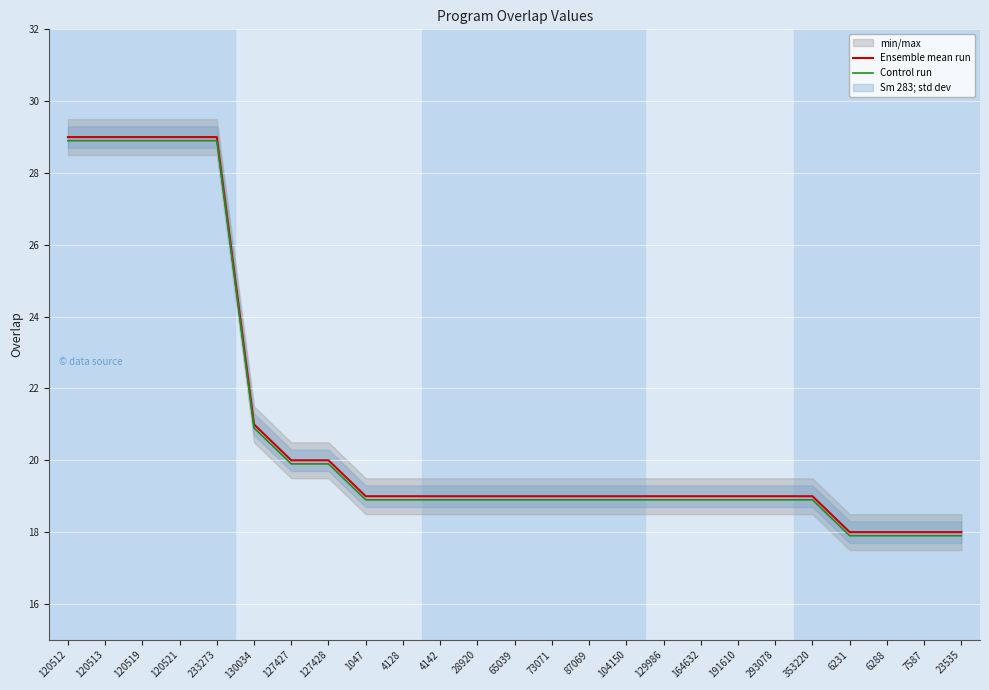

Which series has the widest spread of values?

Ensemble mean run